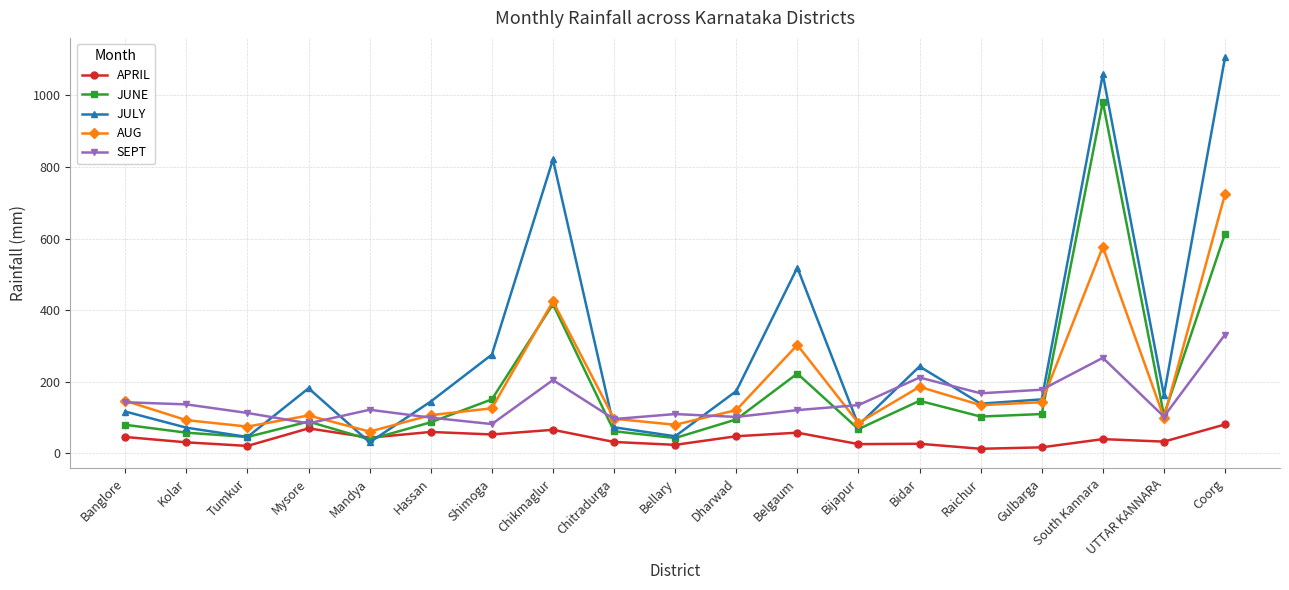

Which category has the highest value across all series?

Coorg